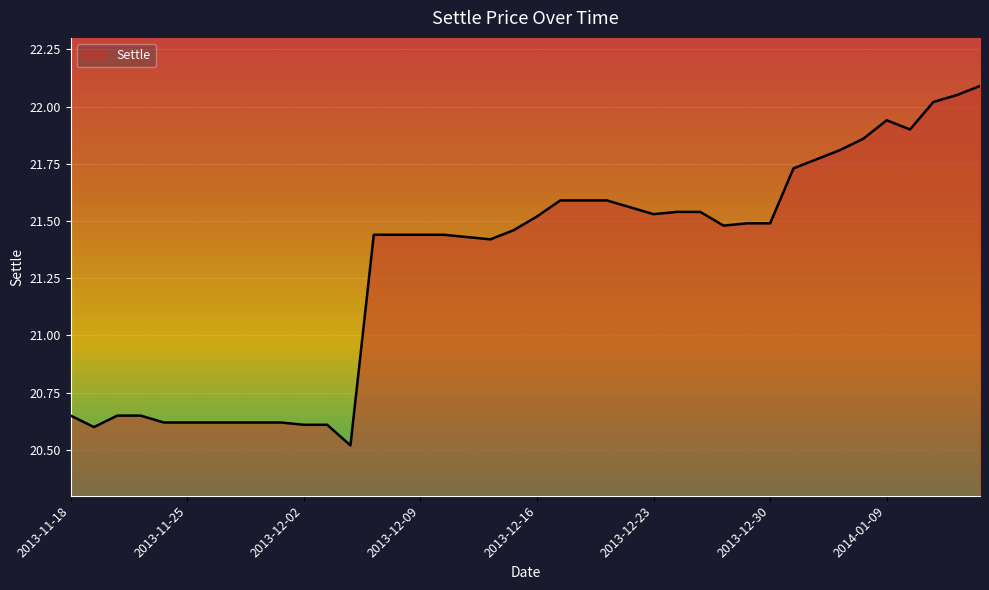

What is the difference between the maximum and minimum values?

1.6